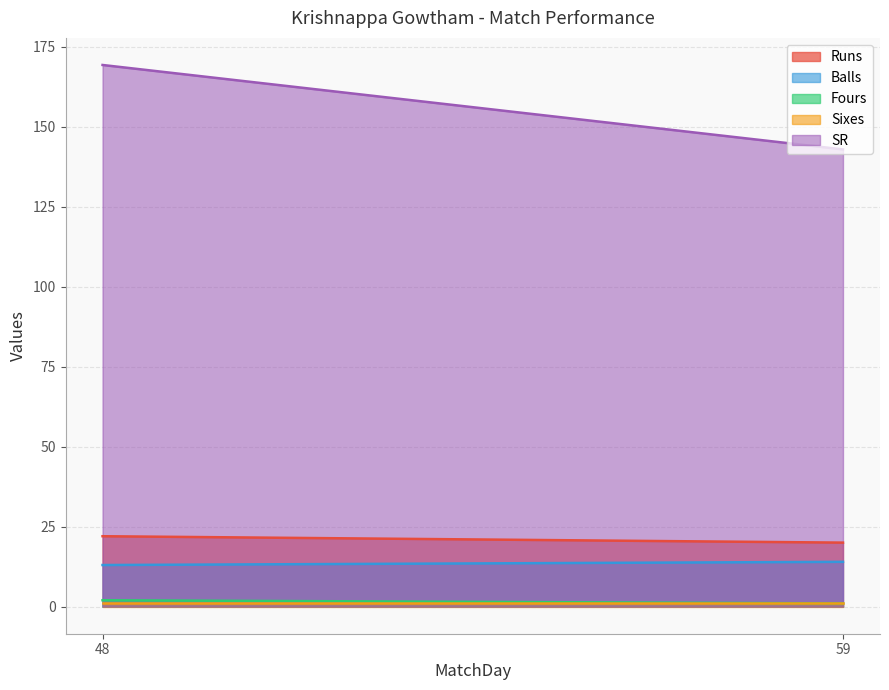

What is the spread (max minus min) of values at 48?

168.2